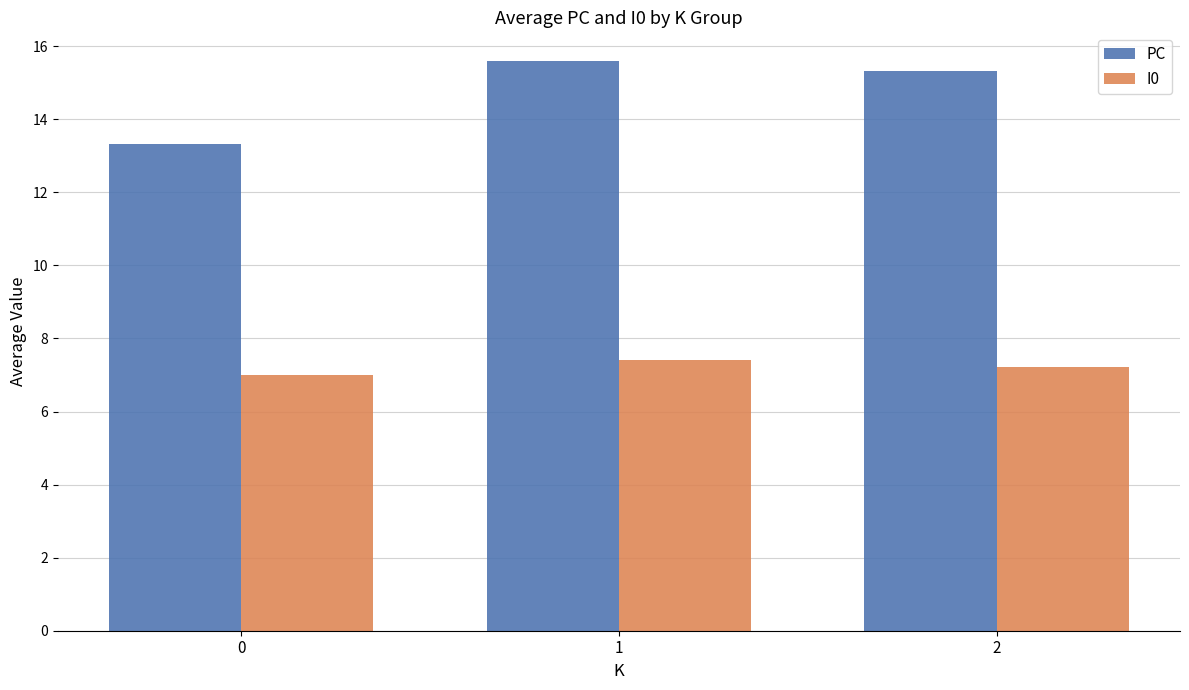

What is the sum of the PC values at 0 and 2?

28.6